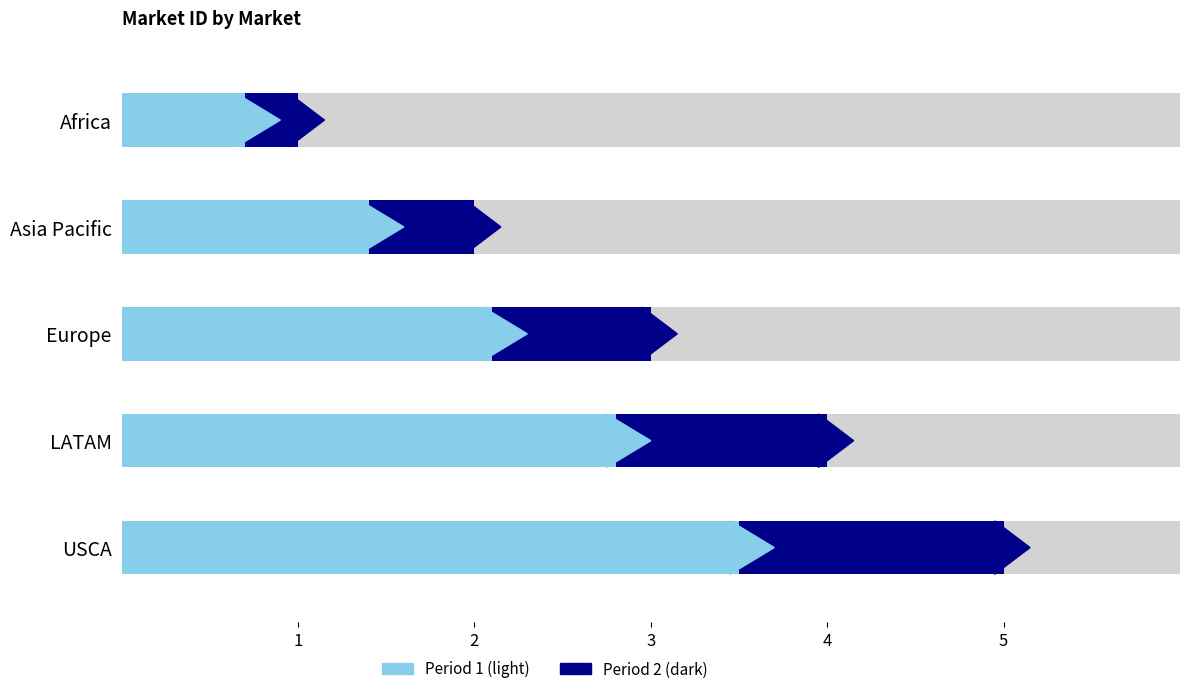

Rank the series by their average value, from lowest to highest.

Period 2 (dark), Period 1 (light)